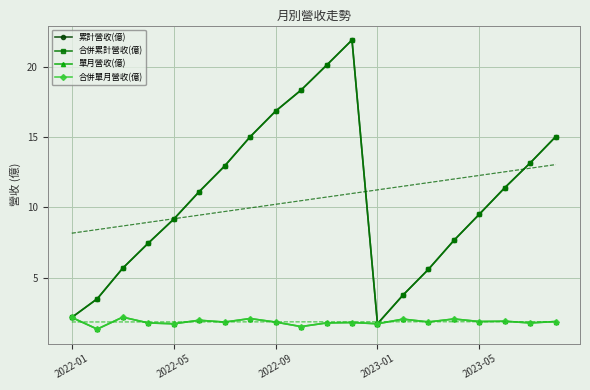

What is the total value across all series at 6?

29.6